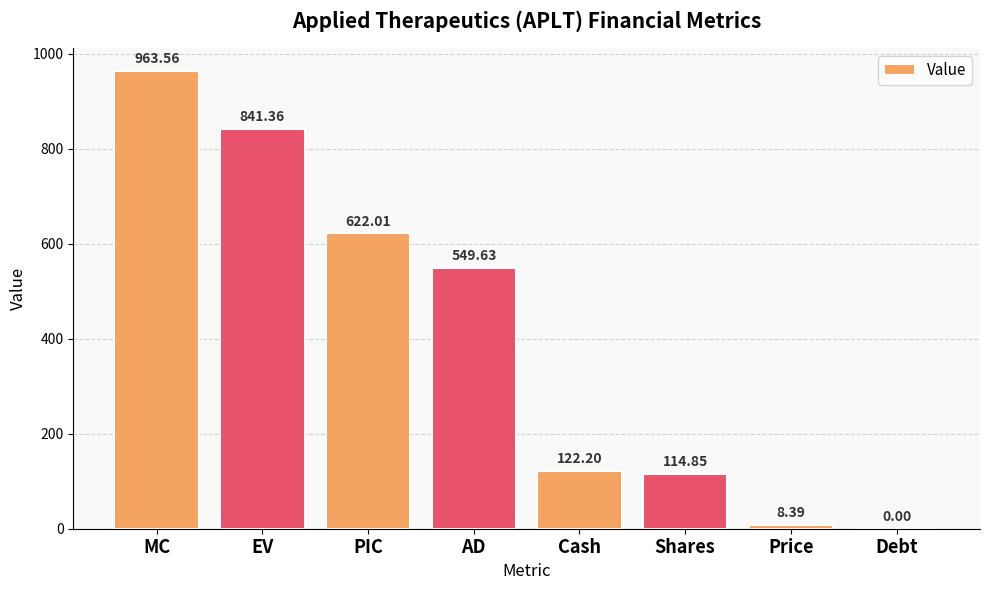

Which label corresponds to the largest value in the chart?

MC